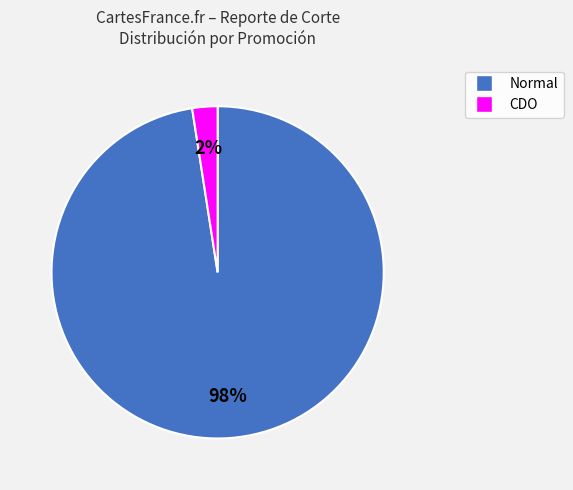

Does Normal represent more than half of the total?

Yes